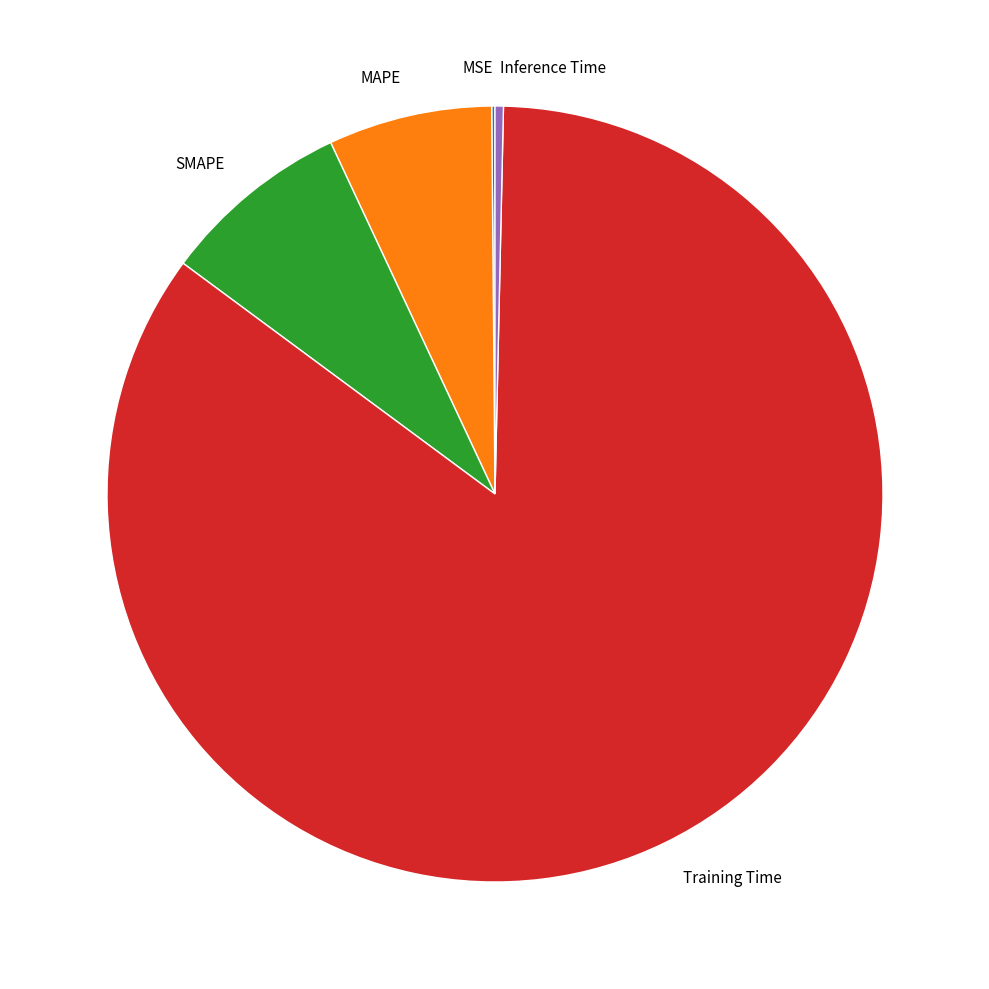

The Inference Time slice represents 0% of the pie. True or false?

True